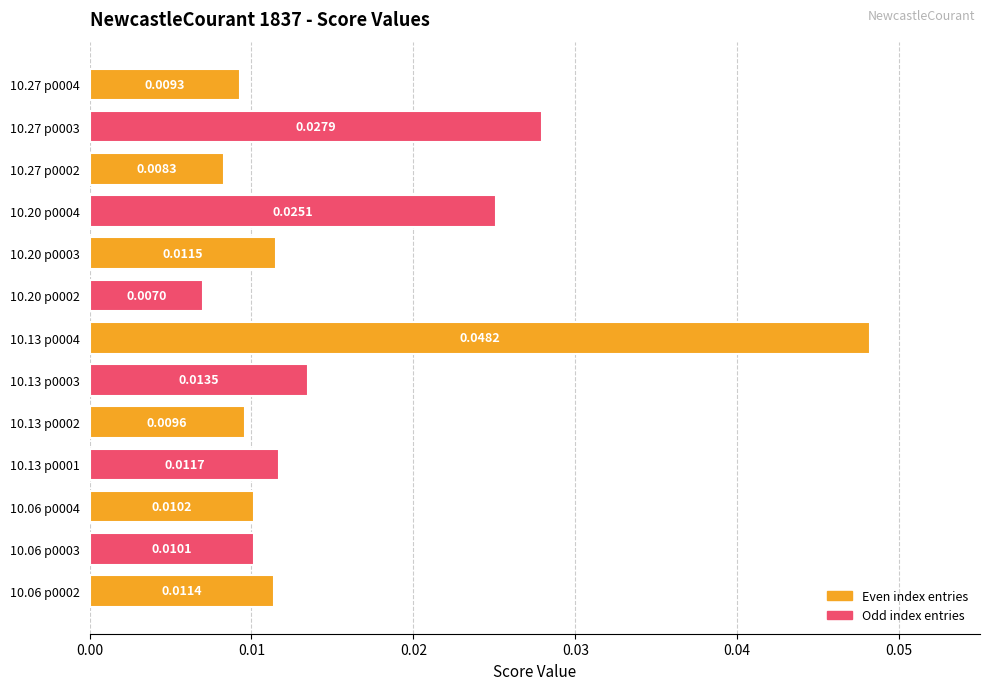

Between 10.13 p0002 and 10.06 p0003, which is larger?

10.06 p0003